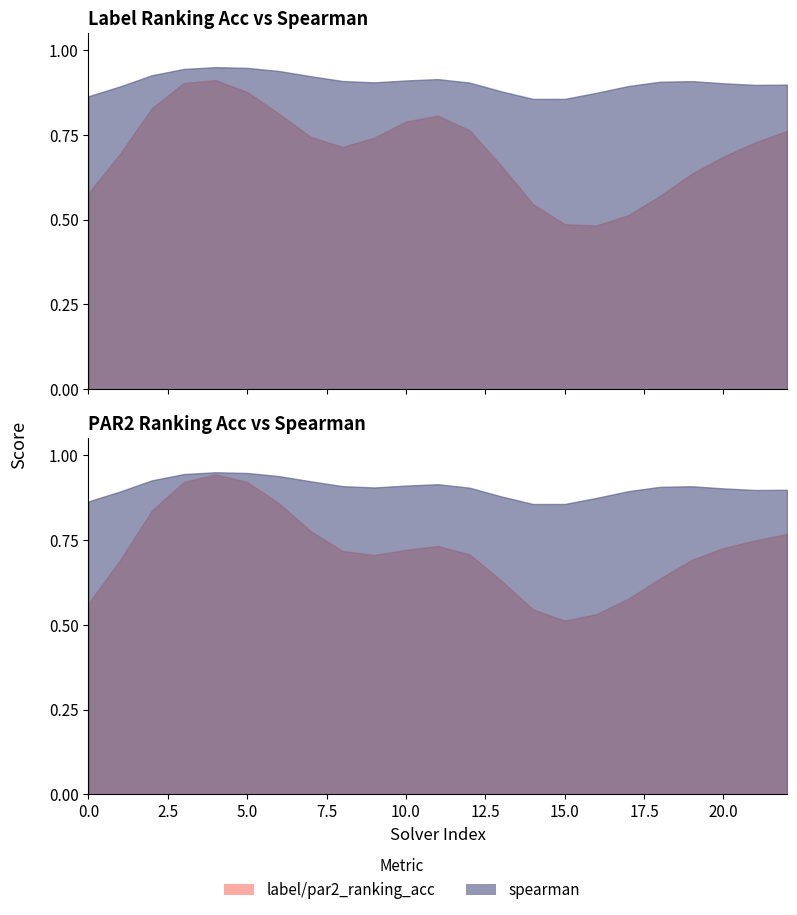

True or false: spearman has a value of 0.9 at 5.

True